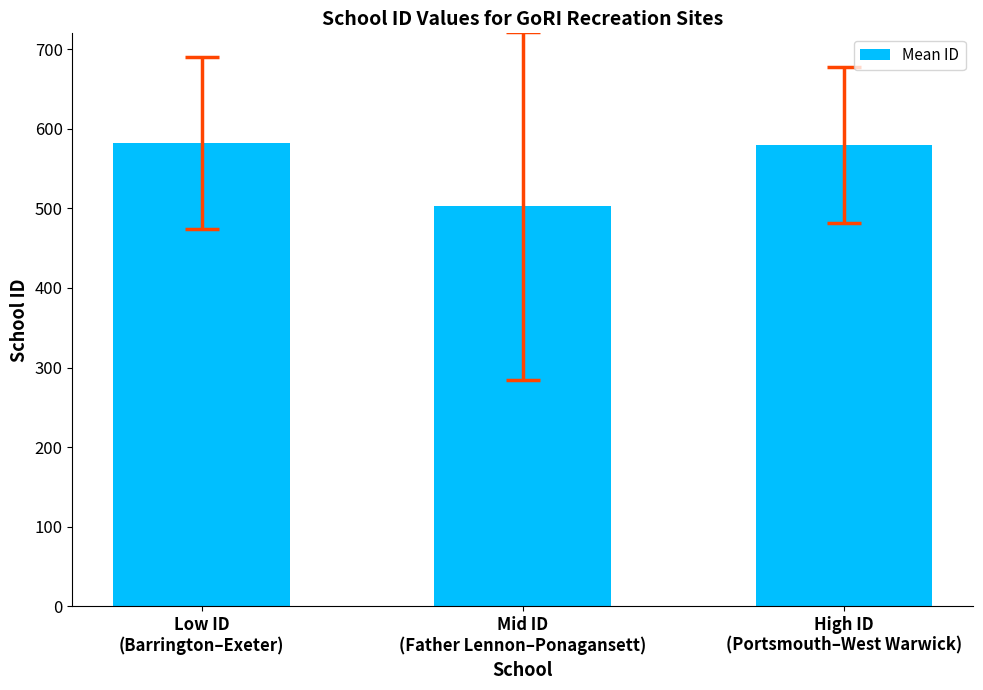

Count the number of data series in this chart.

1